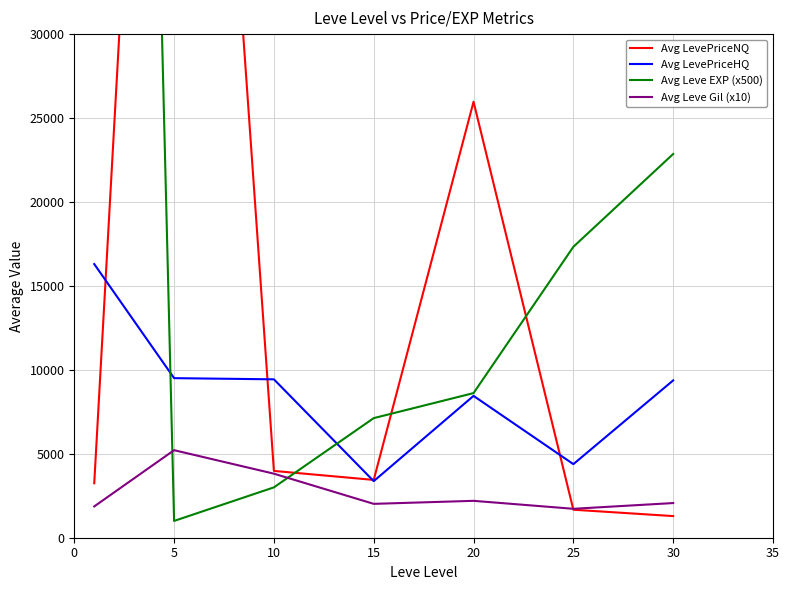

List the series in order of their overall mean, highest first.

Avg Leve EXP (x500), Avg LevePriceNQ, Avg LevePriceHQ, Avg Leve Gil (x10)